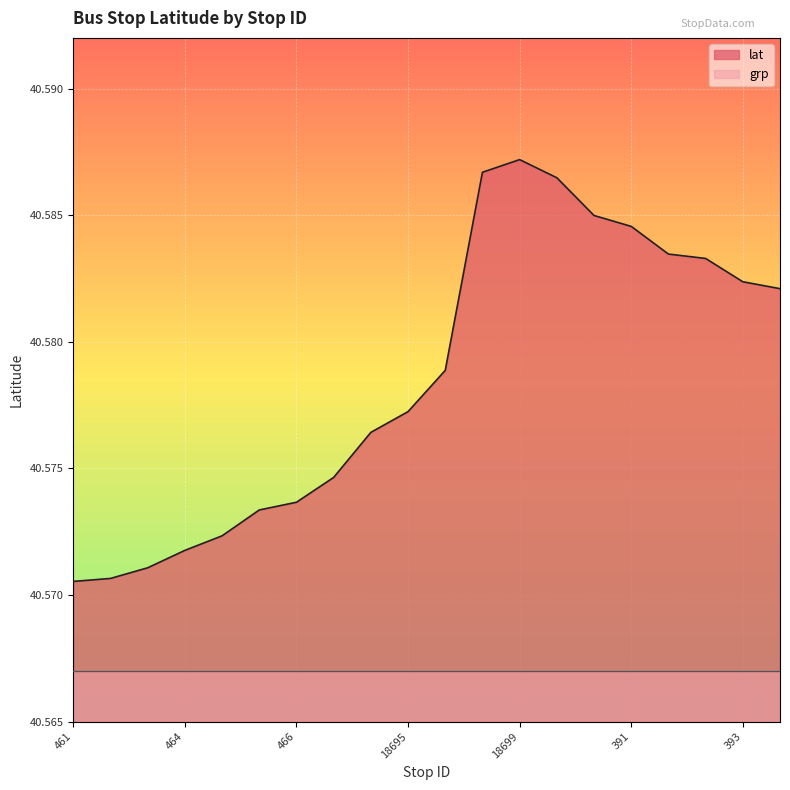

How many values are between 40 and 41?

20